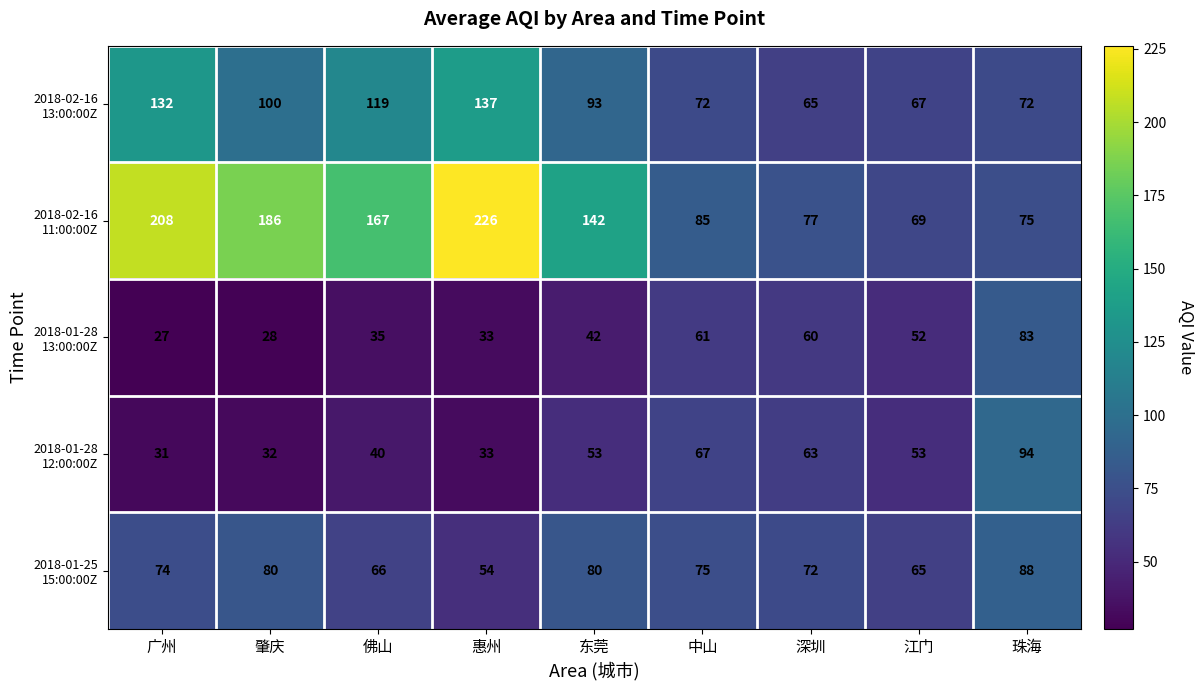

What is the spread (max minus min) of values at 中山?

24